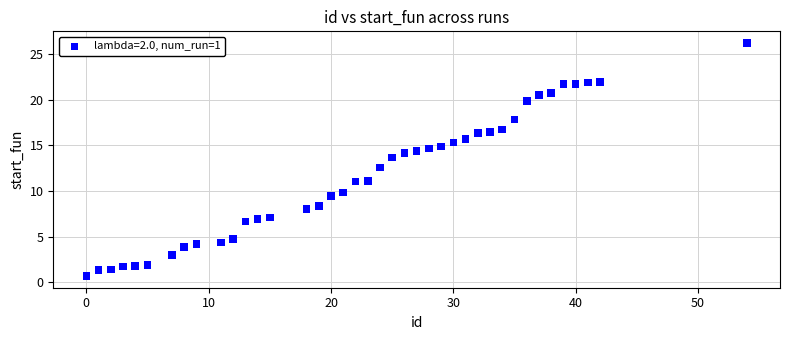

What is the range of Y values (max minus min)?

25.5